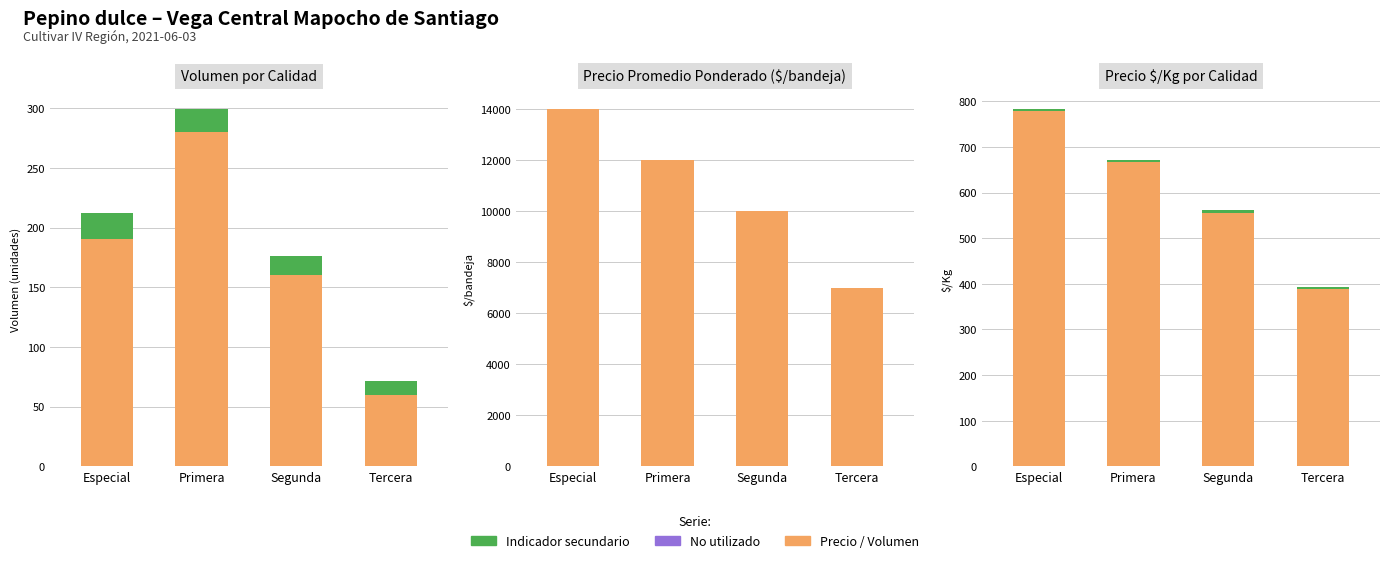

What is the sum of the Precio $/Kg (hat) values at Tercera and Segunda?

27.2